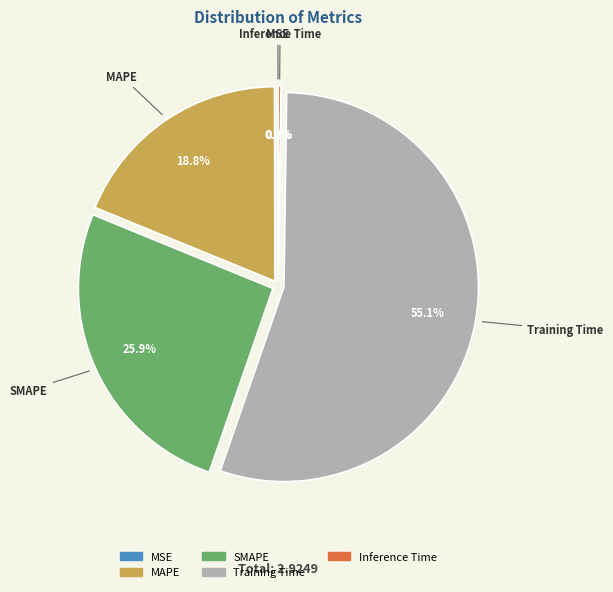

What is the largest slice in the pie chart?

Training Time